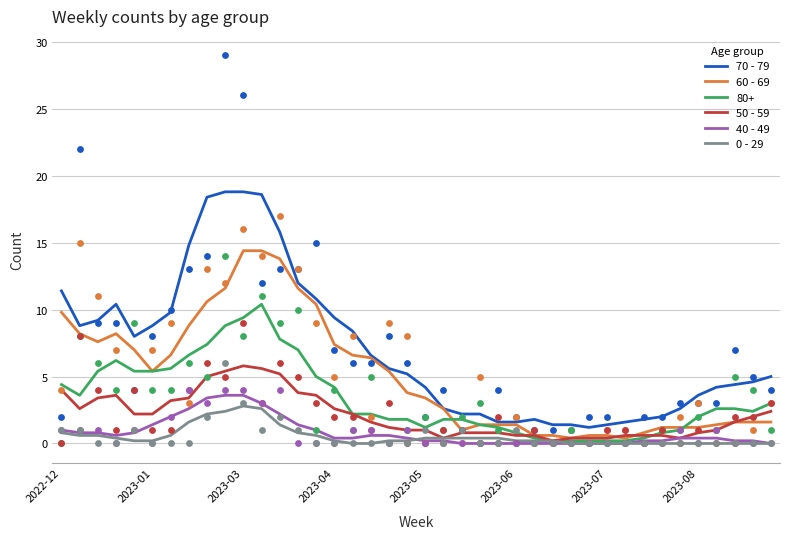

True or false: 40 - 49 and 70 - 79 cross at least once.

False